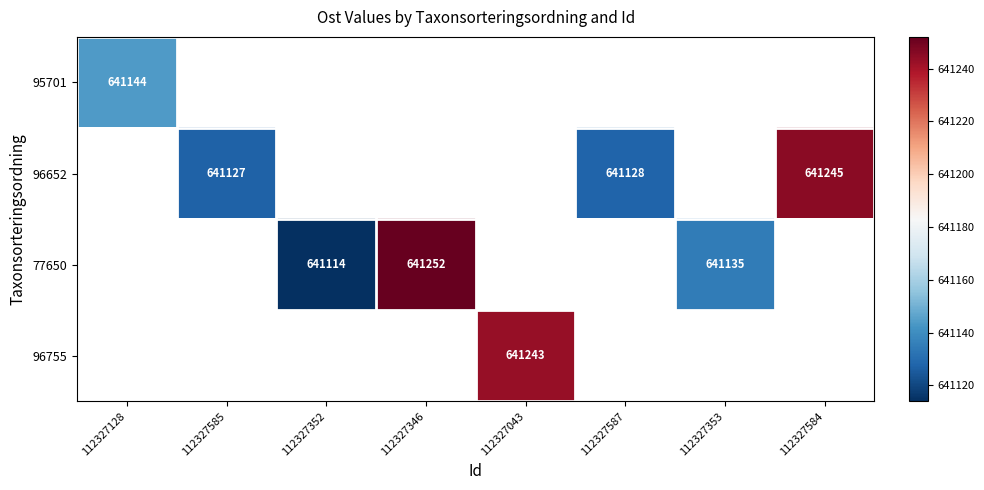

At how many categories does at least one series exceed 641201?

3